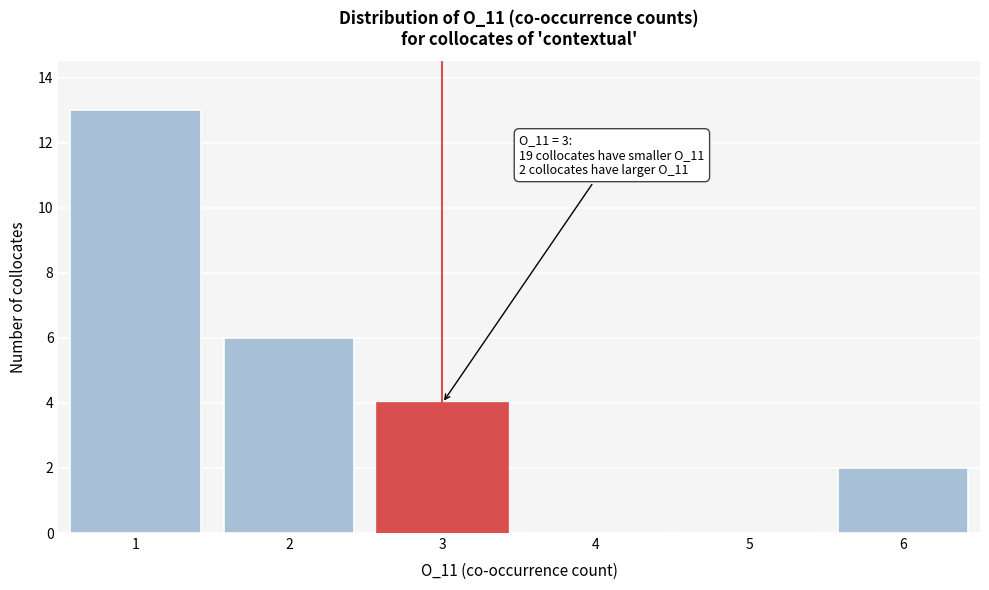

Over which range of the x-axis is the bar tallest?

0.5 to 1.5